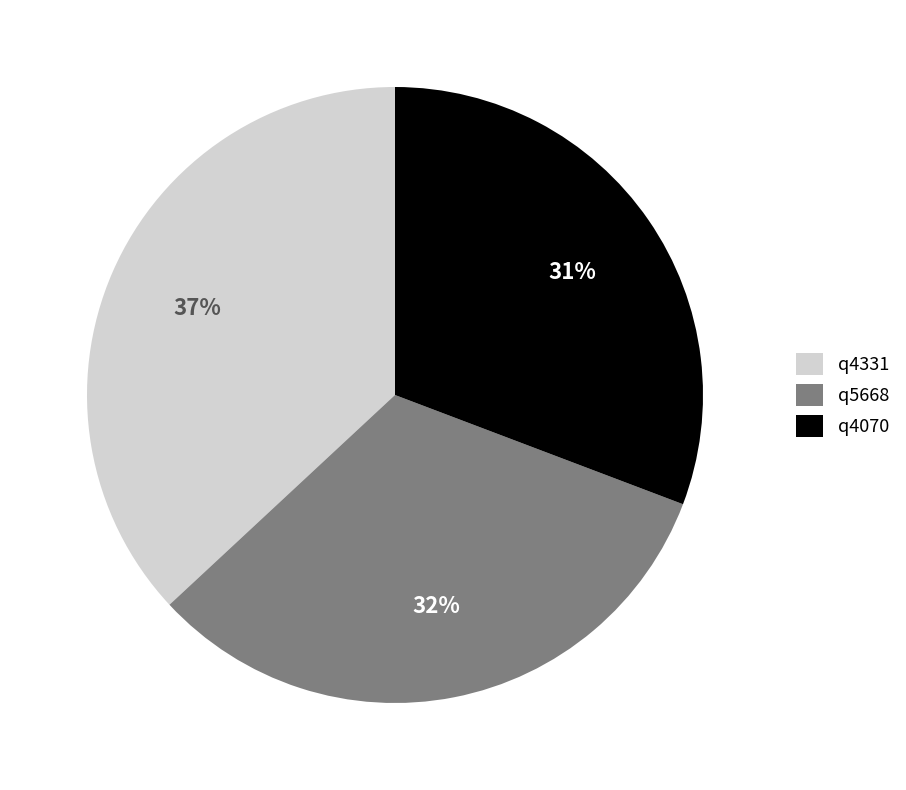

The q4070 slice represents 19% of the pie. True or false?

False